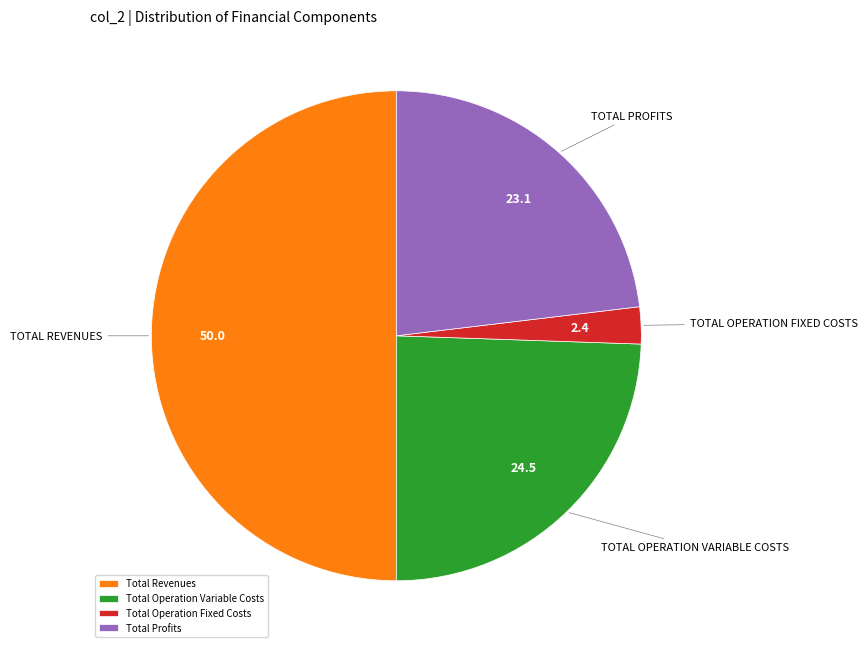

The Total Profits slice represents 23% of the pie. True or false?

True